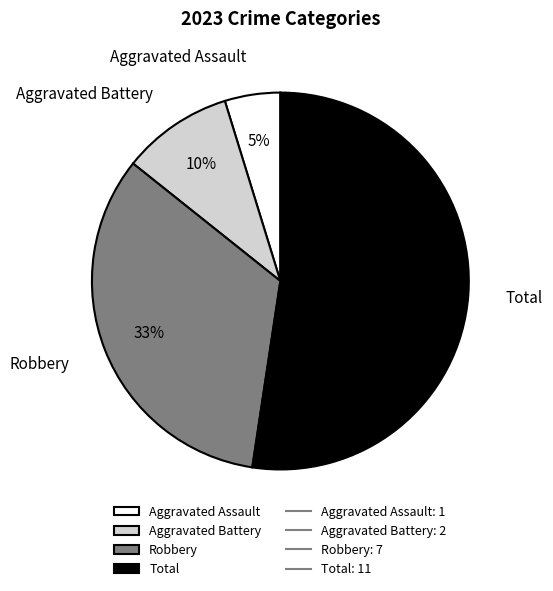

Is the sum of Robbery and Aggravated Assault greater than half?

No